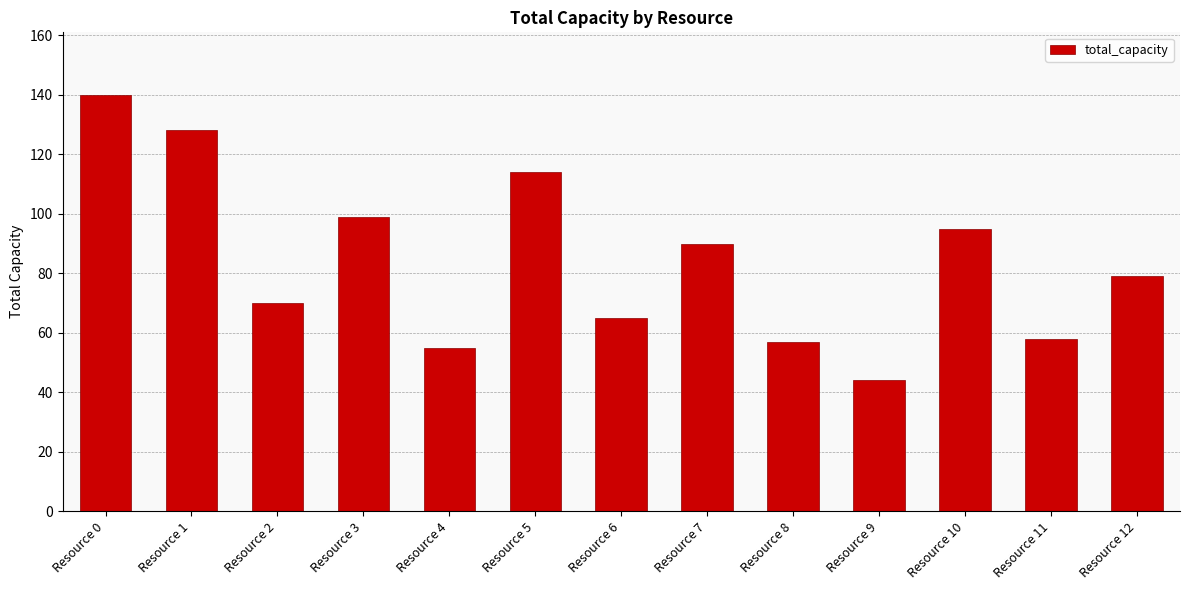

Is it true that the value at Resource 4 is 34?

False